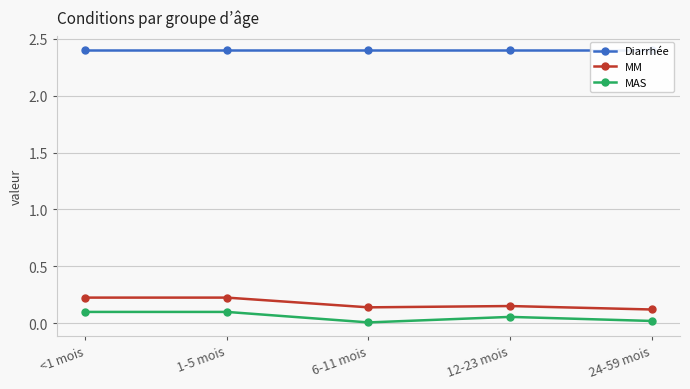

Which series has the largest total across all categories?

Diarrhée